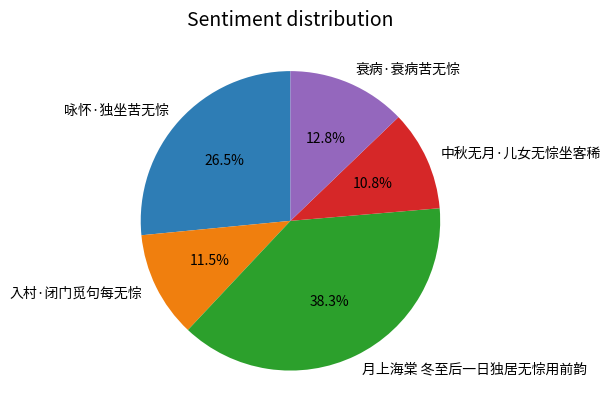

What is the largest slice in the pie chart?

月上海棠 冬至后一日独居无悰用前韵